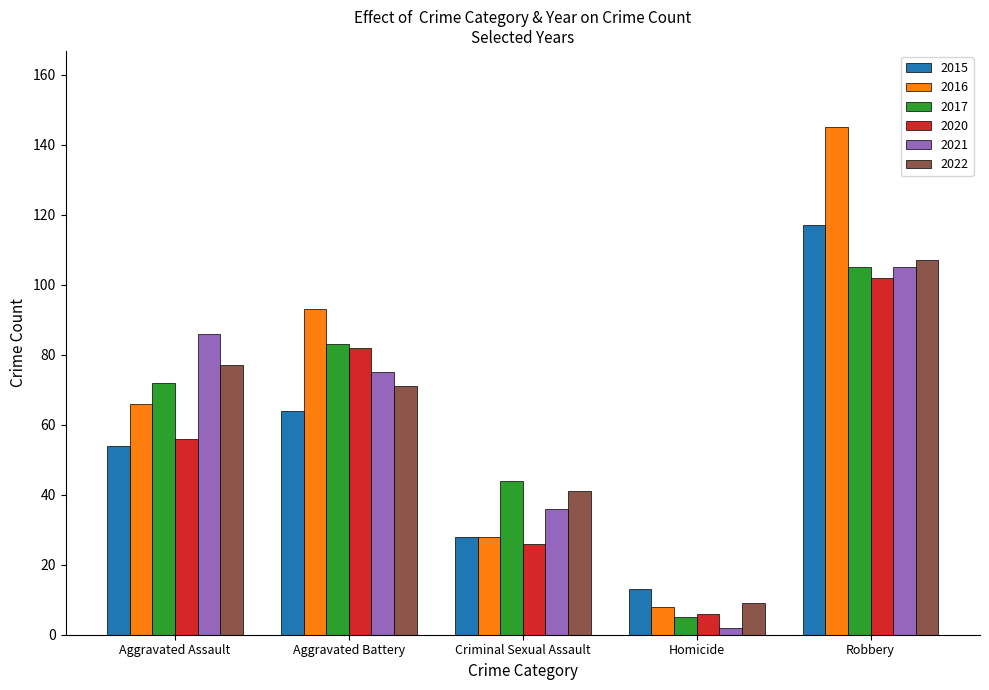

How many bars are there in total?

30